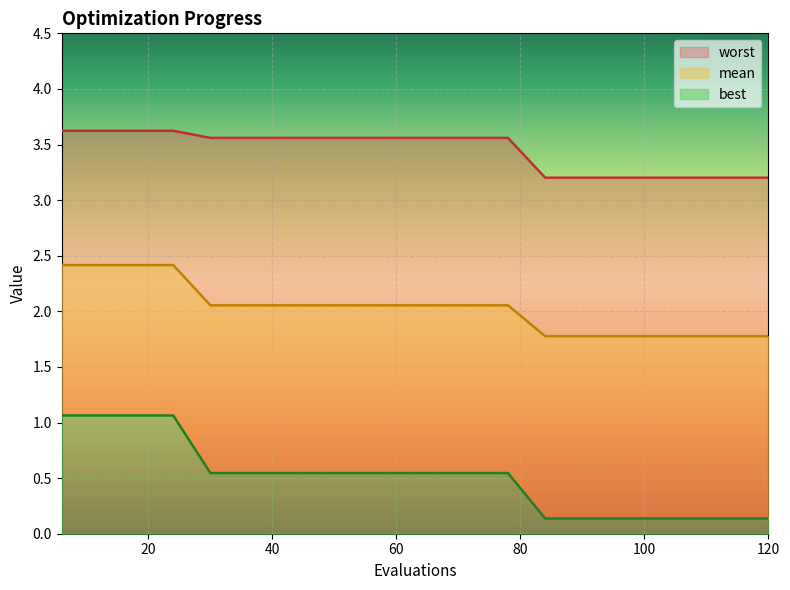

What is the total value across all series at 36?

6.2